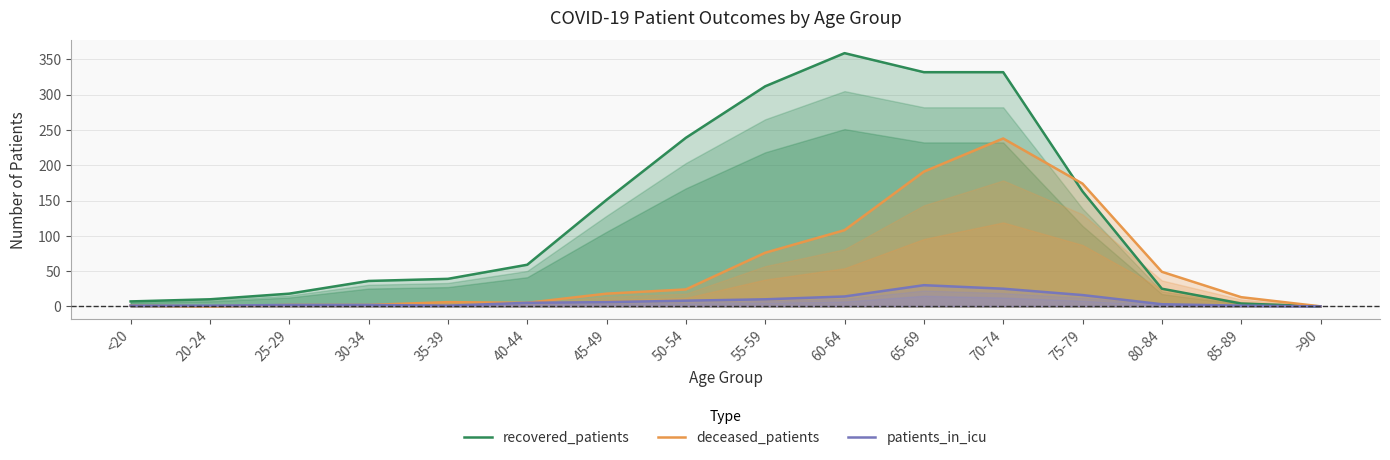

True or false: recovered_patients and patients_in_icu cross at least once.

False